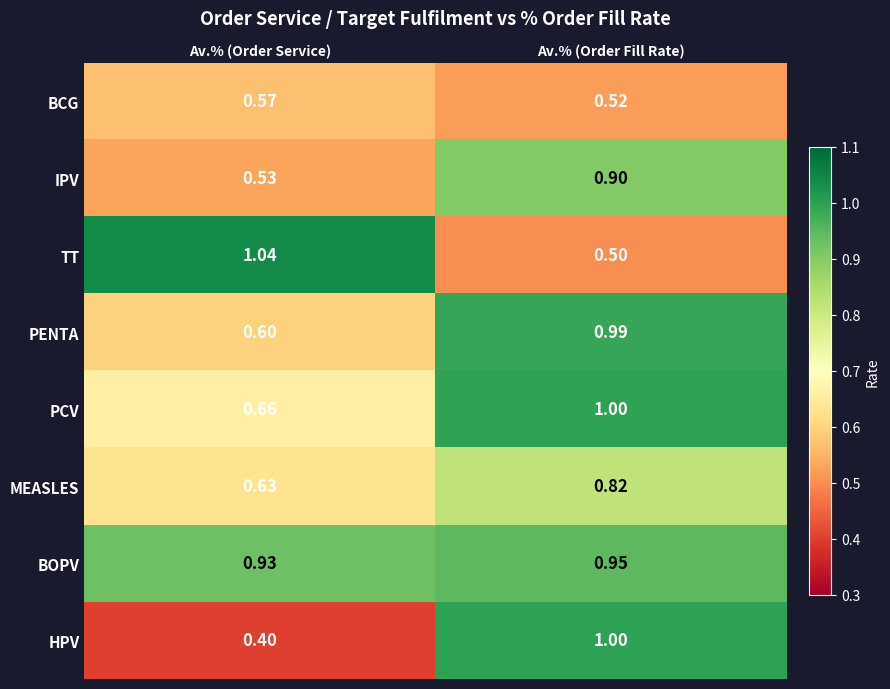

What is the smallest value displayed?

0.4